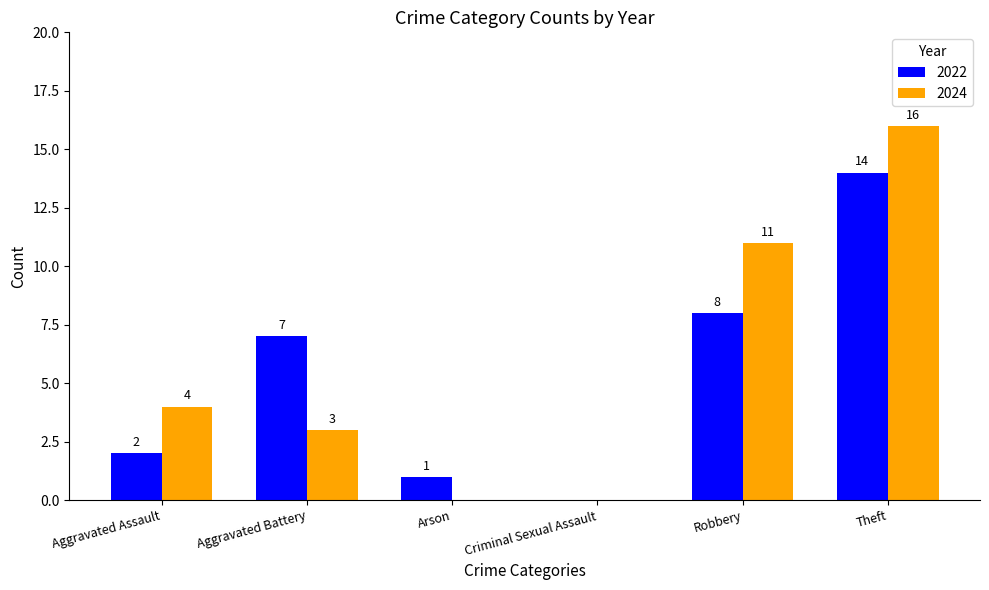

What is the sum of all 2022 values?

32